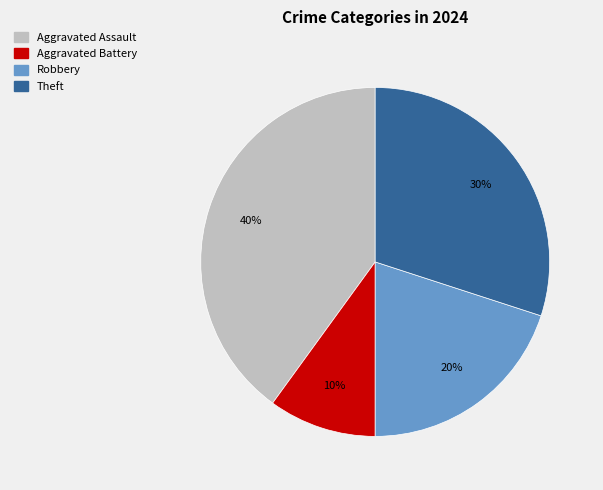

What percentage is the Aggravated Battery slice, to the nearest percent?

10%